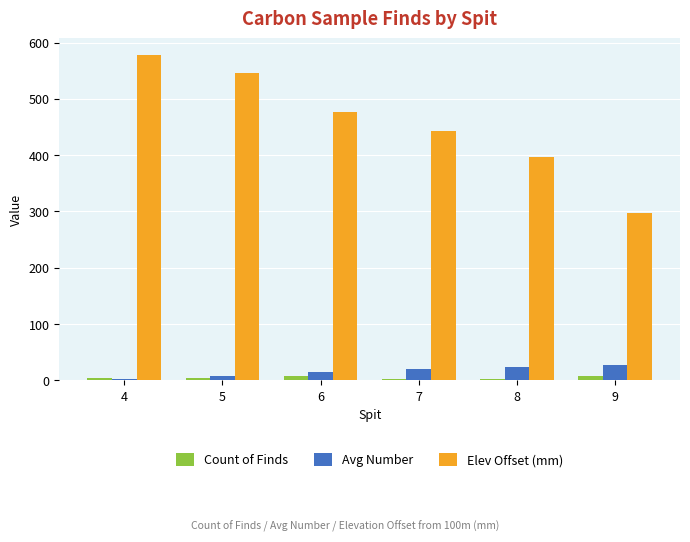

How many data points in Elev Offset (mm) are less than 477?

3